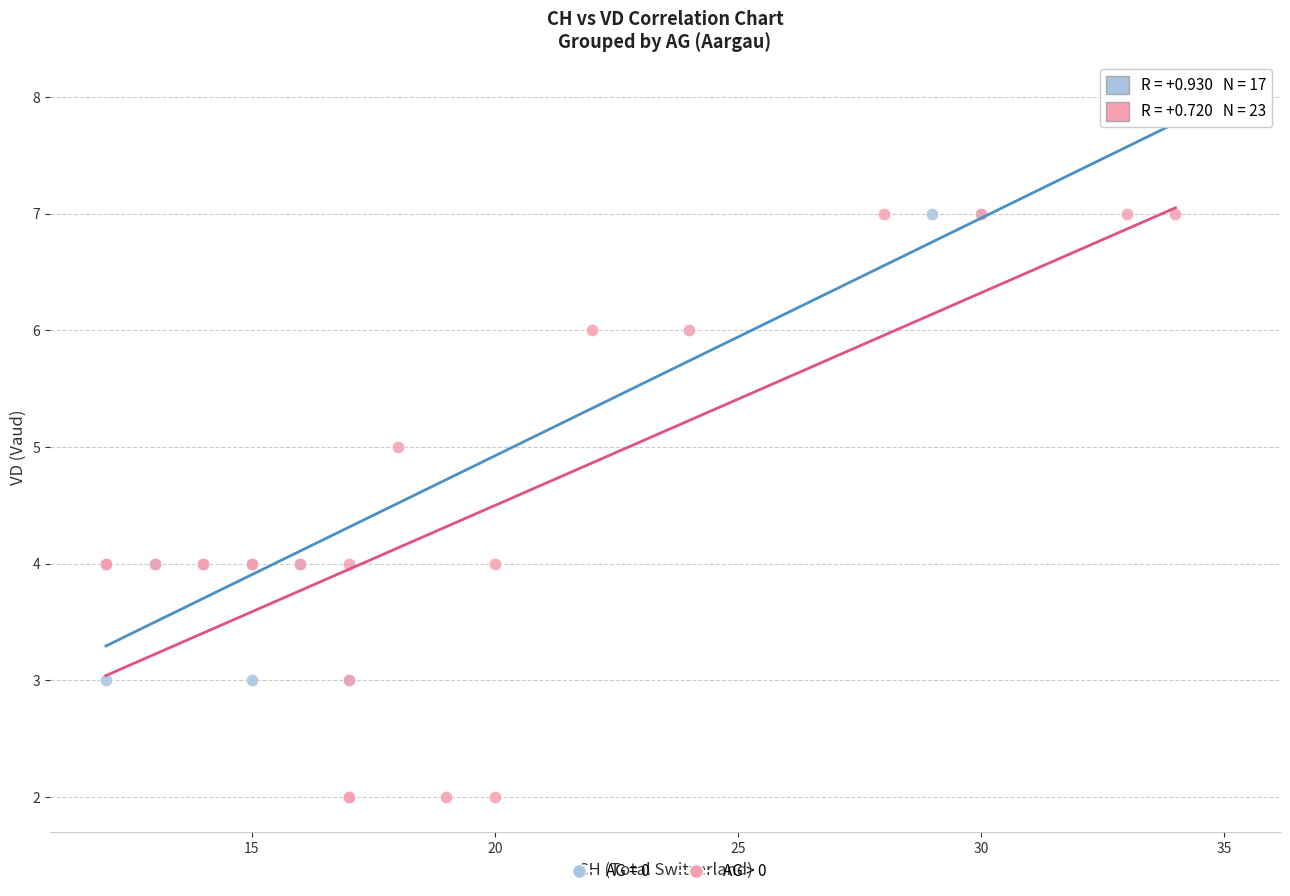

Which series contains the lowest Y value?

AG > 0